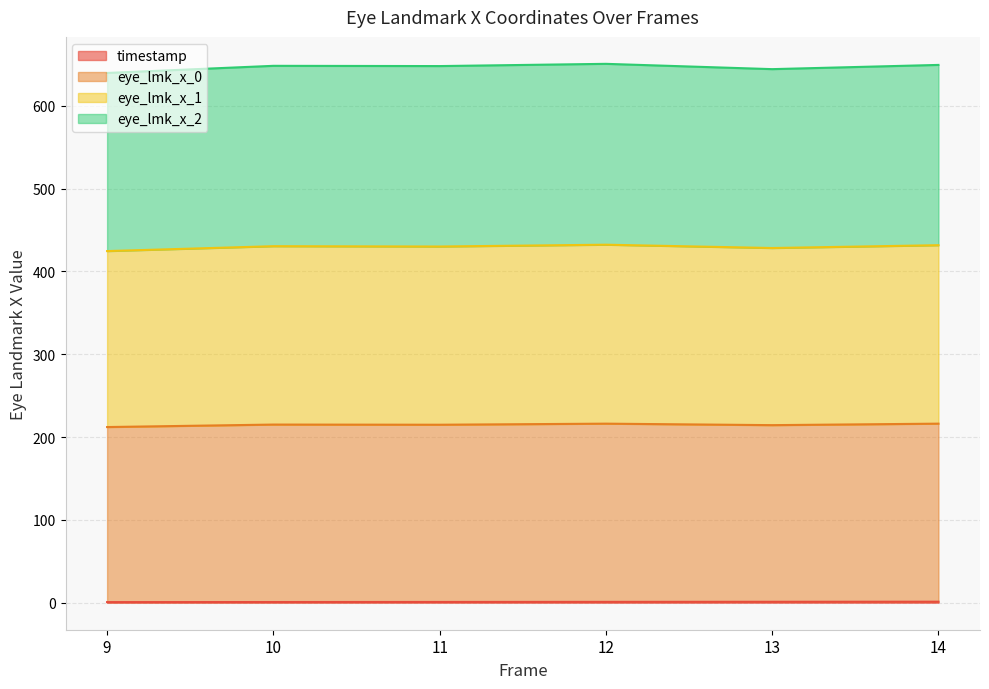

At which category is the sum across all series the highest?

12